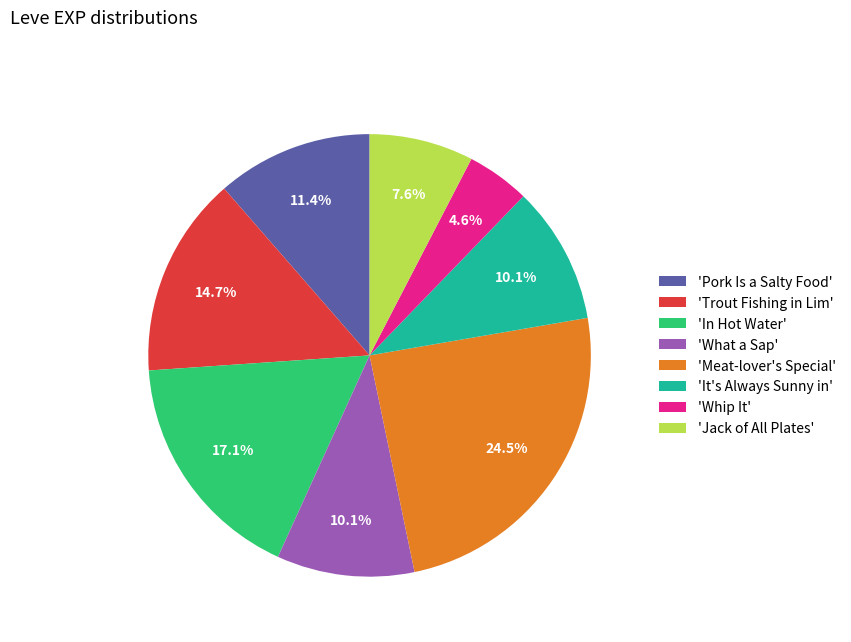

Count the number of slices in the pie.

8